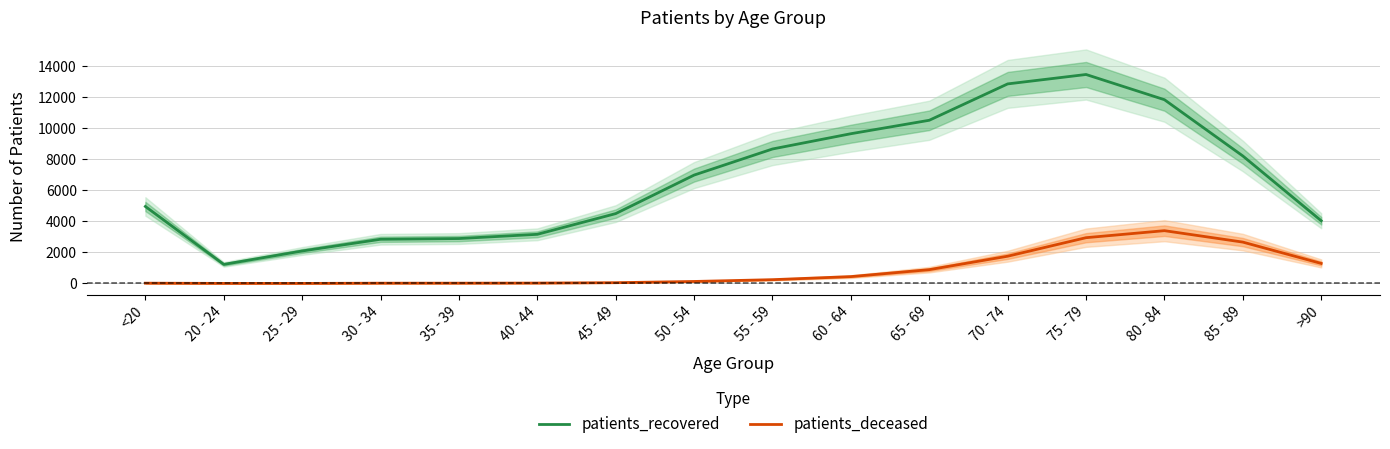

How many series are shown in this chart?

2